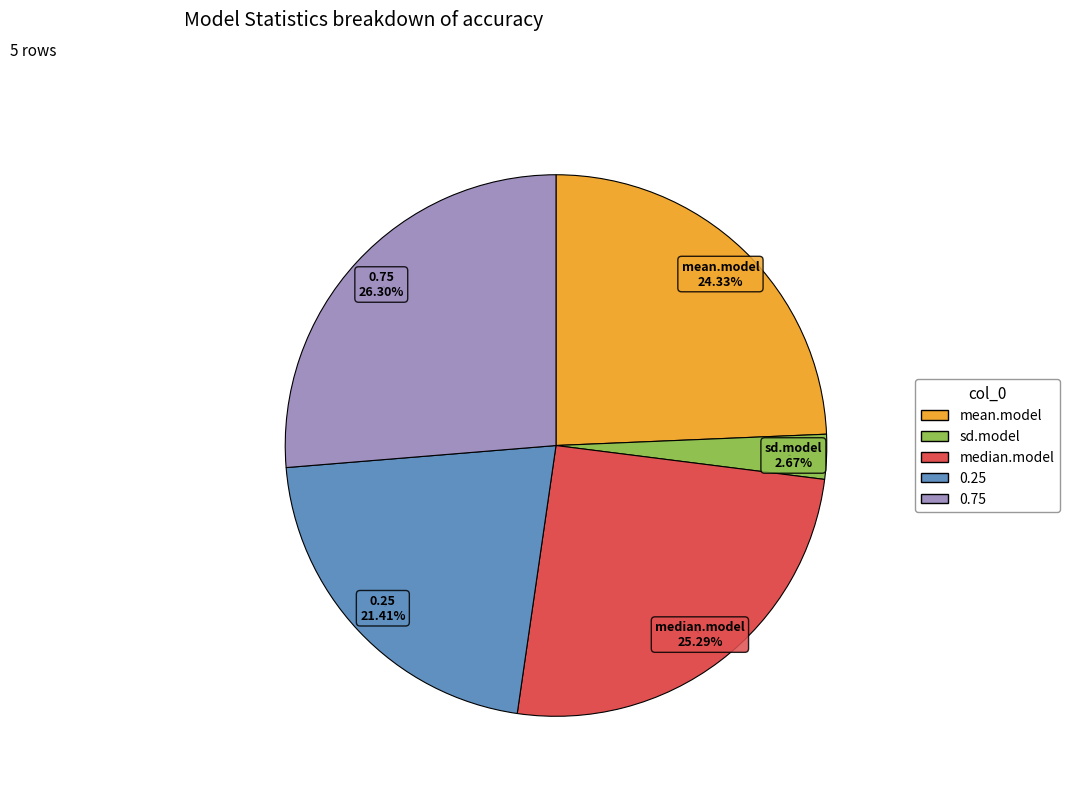

What percentage is the sd.model slice, to the nearest percent?

3%